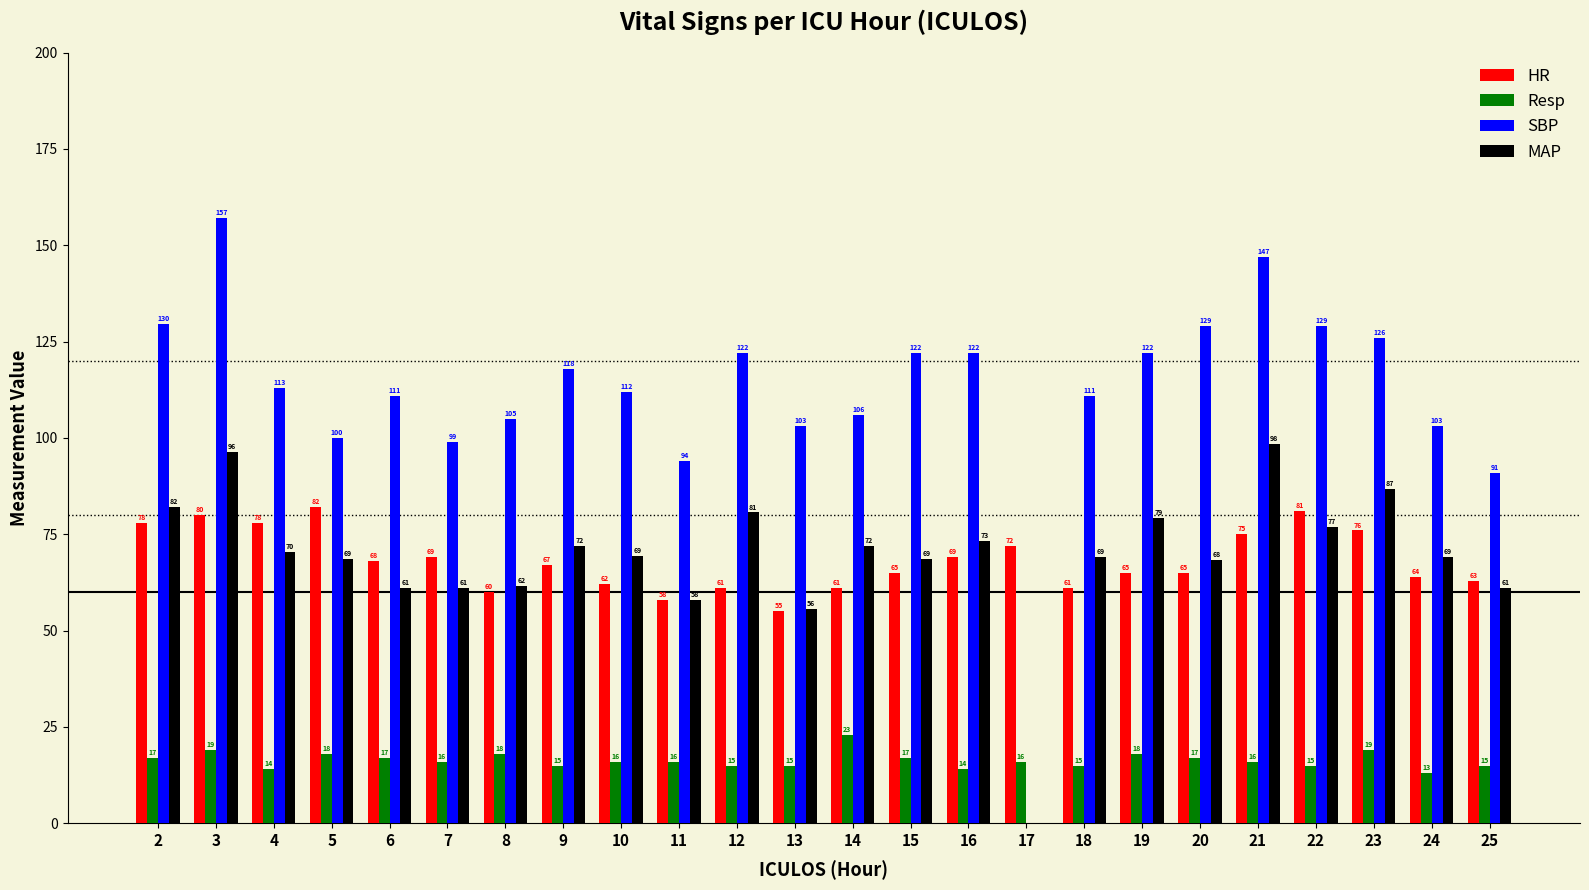

How many series are shown in this chart?

4